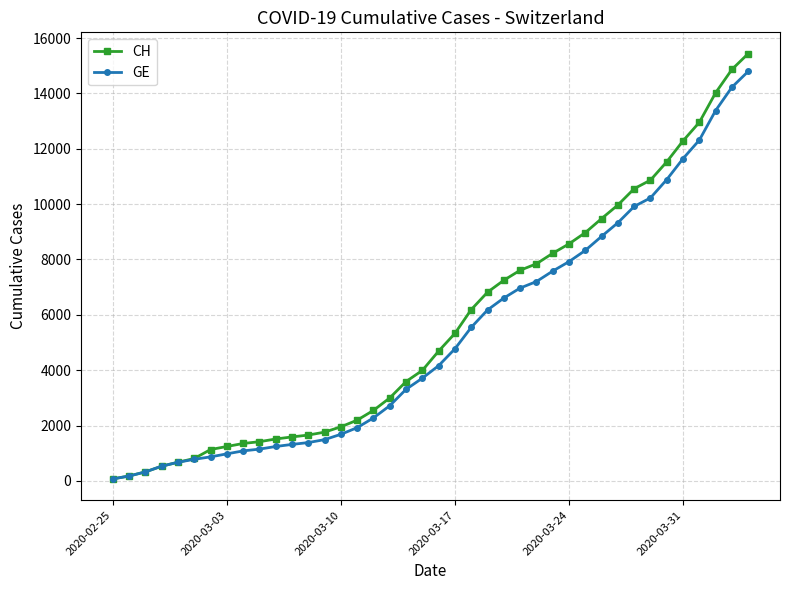

Is this an area chart (filled region under the line)?

No